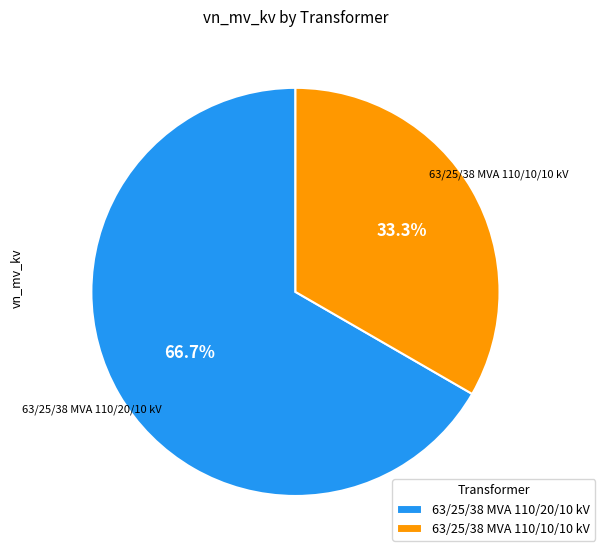

What percentage do 63/25/38 MVA 110/10/10 kV and 63/25/38 MVA 110/20/10 kV together represent?

100.0%